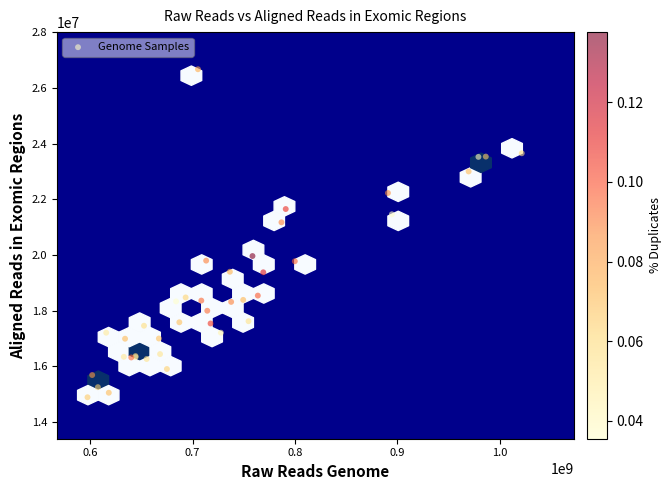

What Y value in the scatter plot is closest to 20778724?

21170600